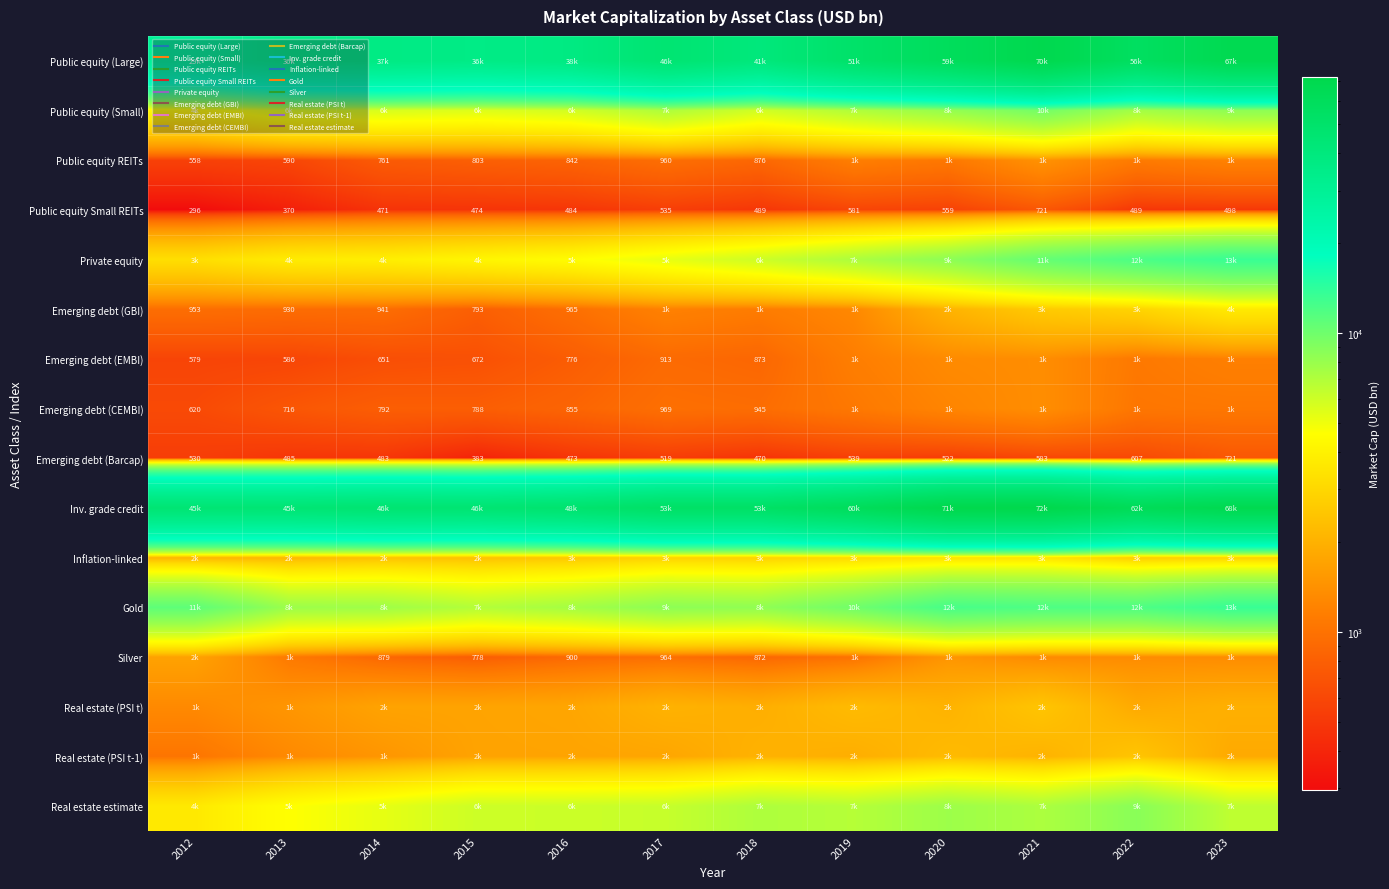

What is the sum of the Public equity (Large) values at 2012 and 2015?

65197.0